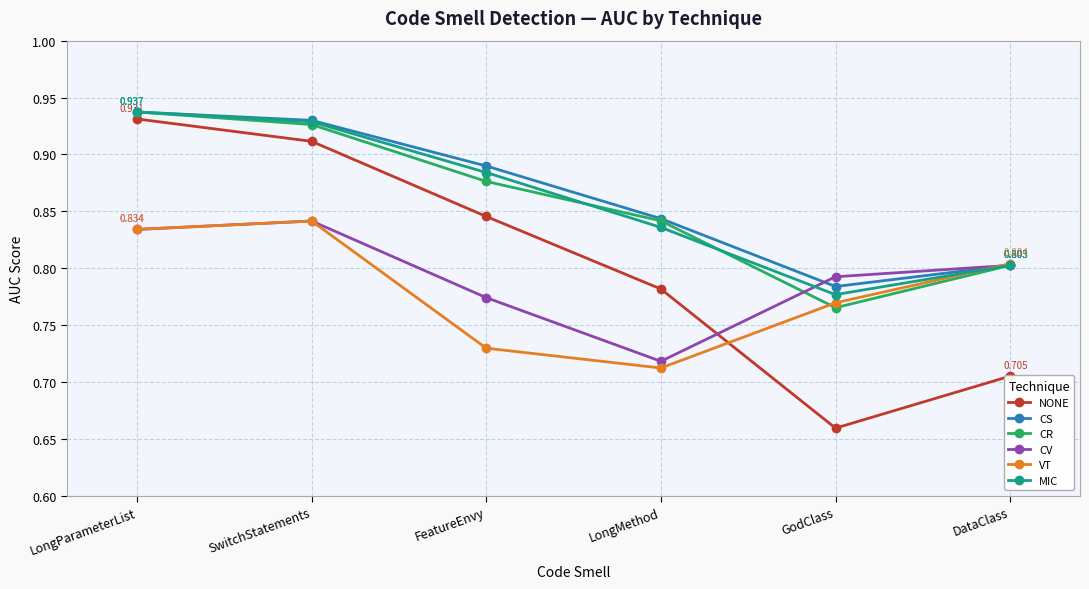

At which label is VT closest to 0?

LongMethod